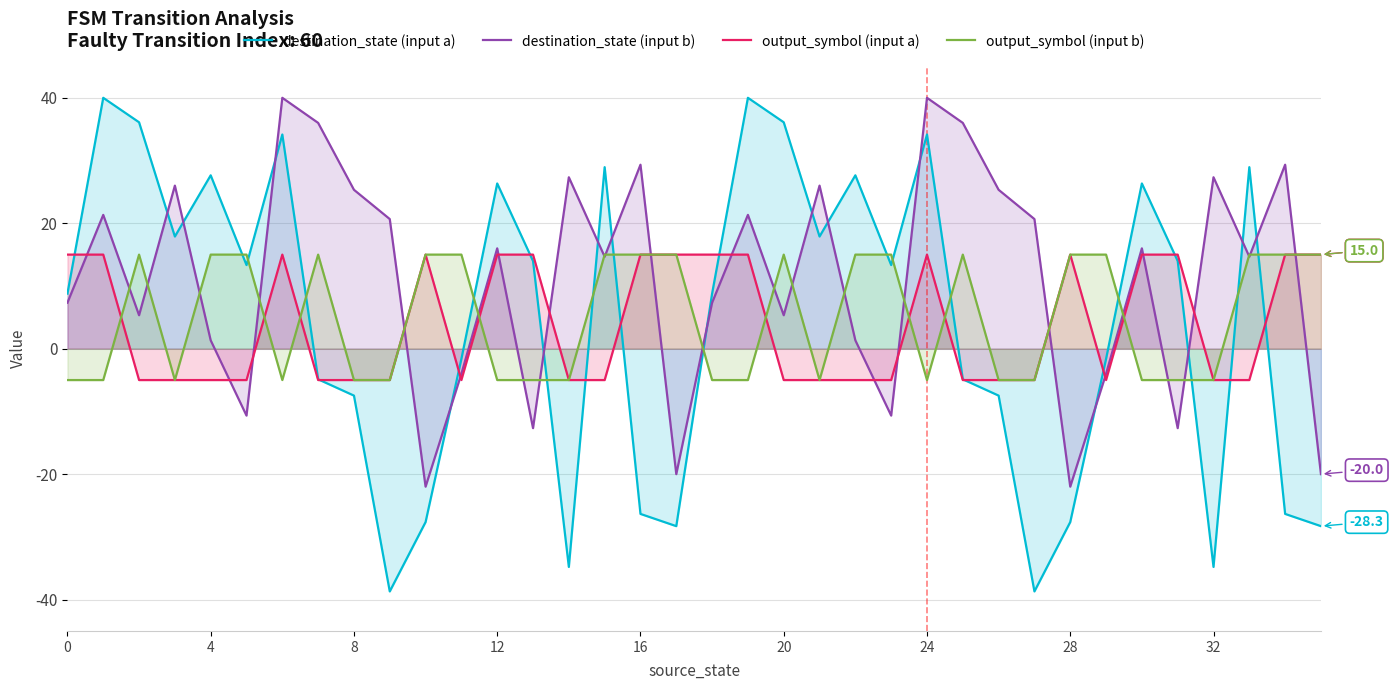

True or false: destination_state (input b) has more than 1 interior local peaks.

True